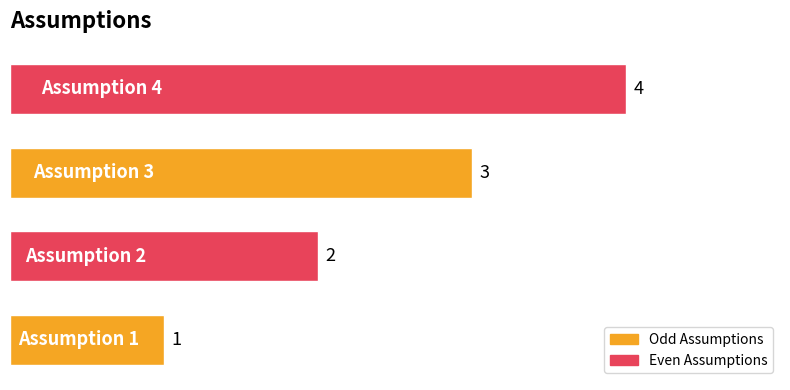

What is the difference between the maximum and minimum values?

3